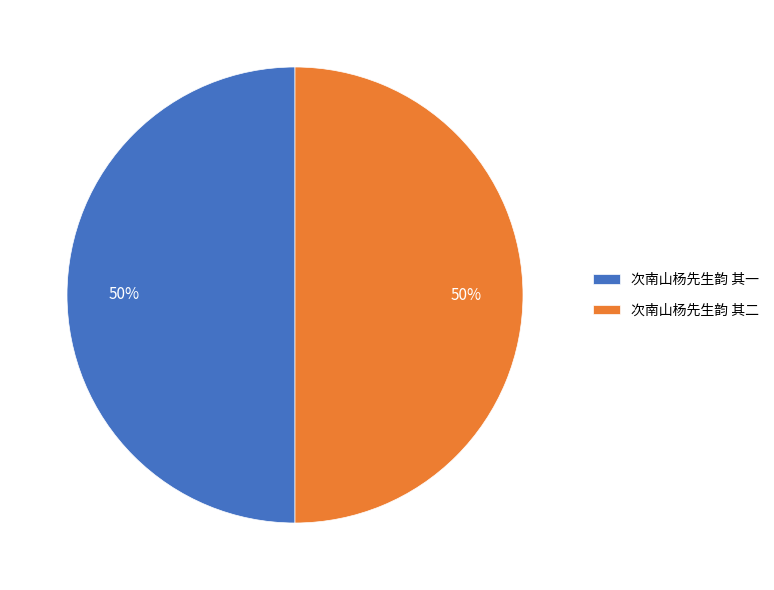

To the nearest percent, what portion does 次南山杨先生韵 其二 represent?

50%